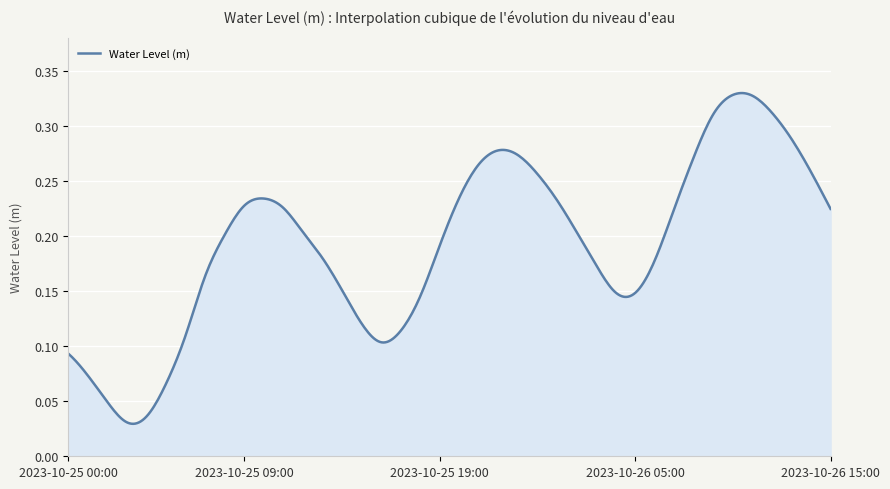

Is this an area chart (filled region under the line)?

Yes